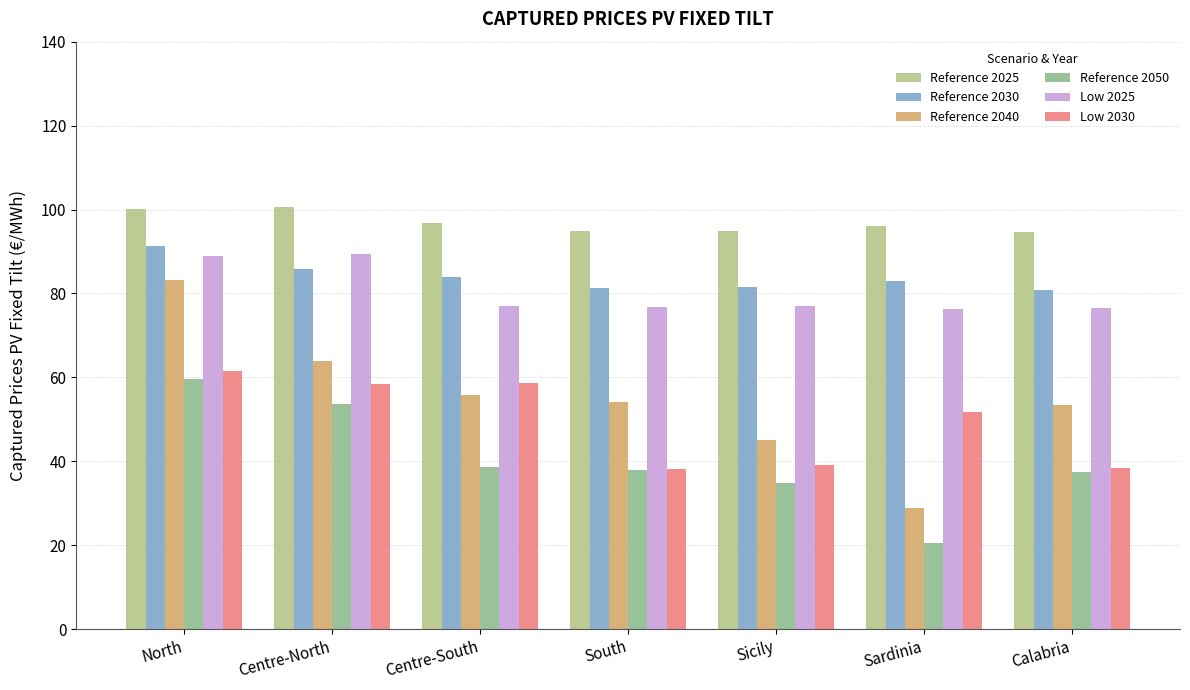

What is the difference between the maximum and minimum values in the Reference 2025 series?

5.9